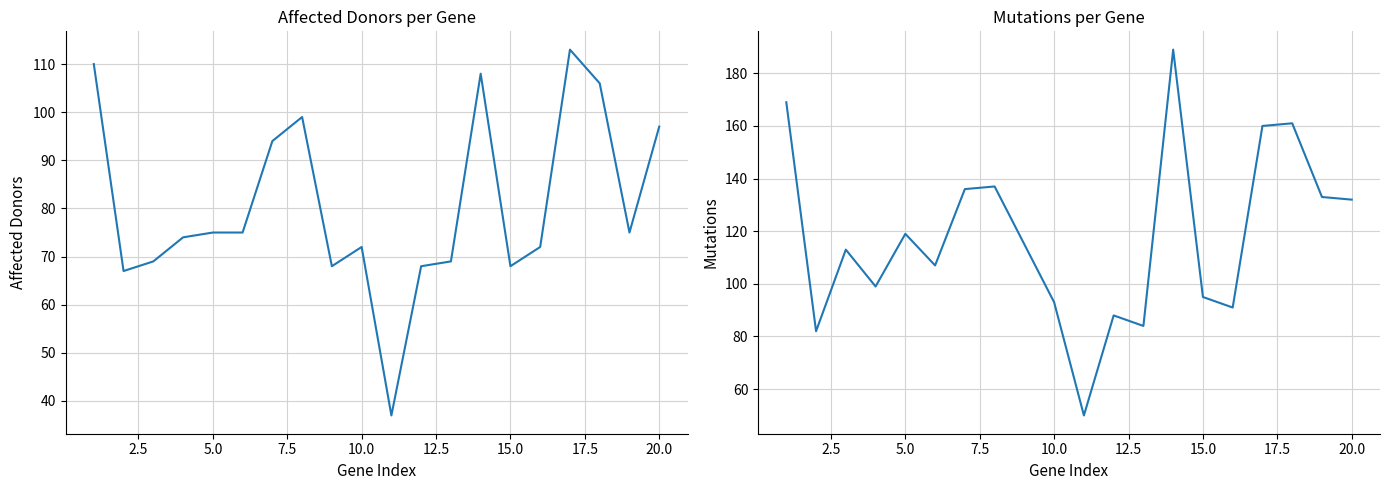

The value of Affected Donors at 5.0 is 22. True or false?

False